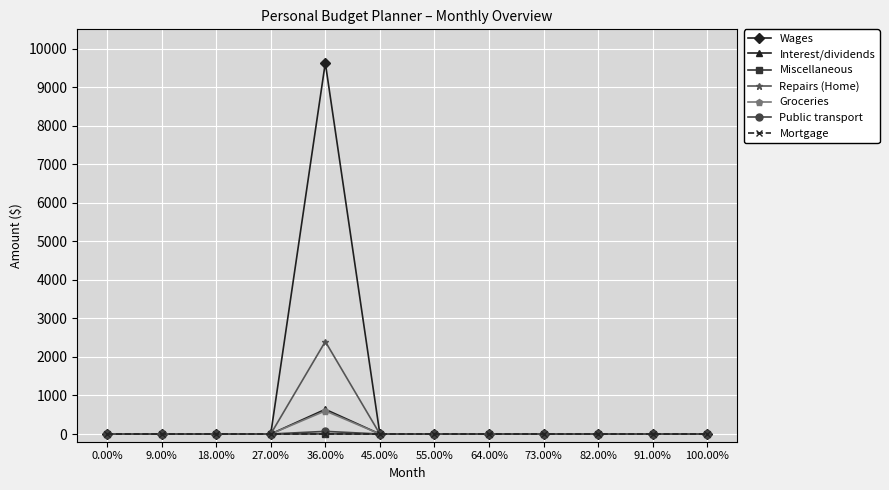

True or false: Miscellaneous has a value of 0 at 0.00%.

True